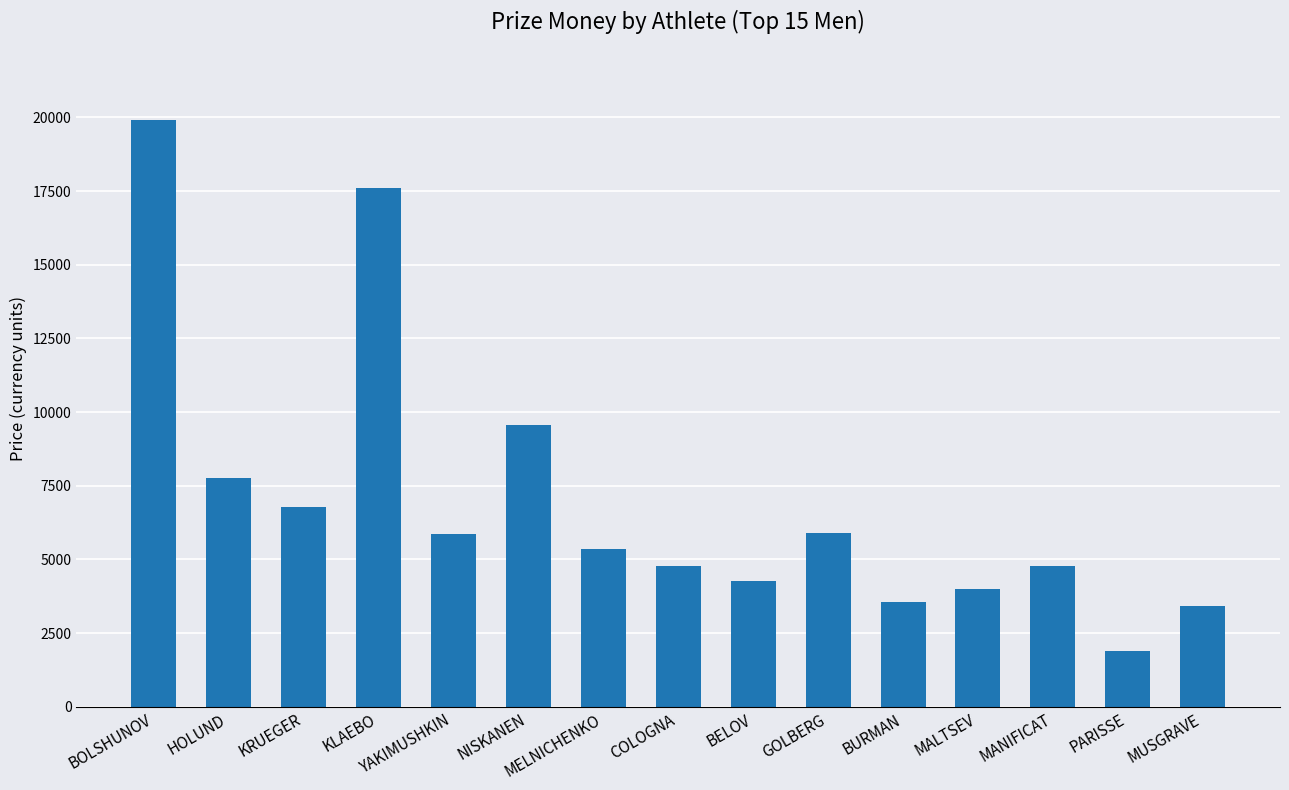

What is the sum of the values at BELOV and YAKIMUSHKIN?

10115